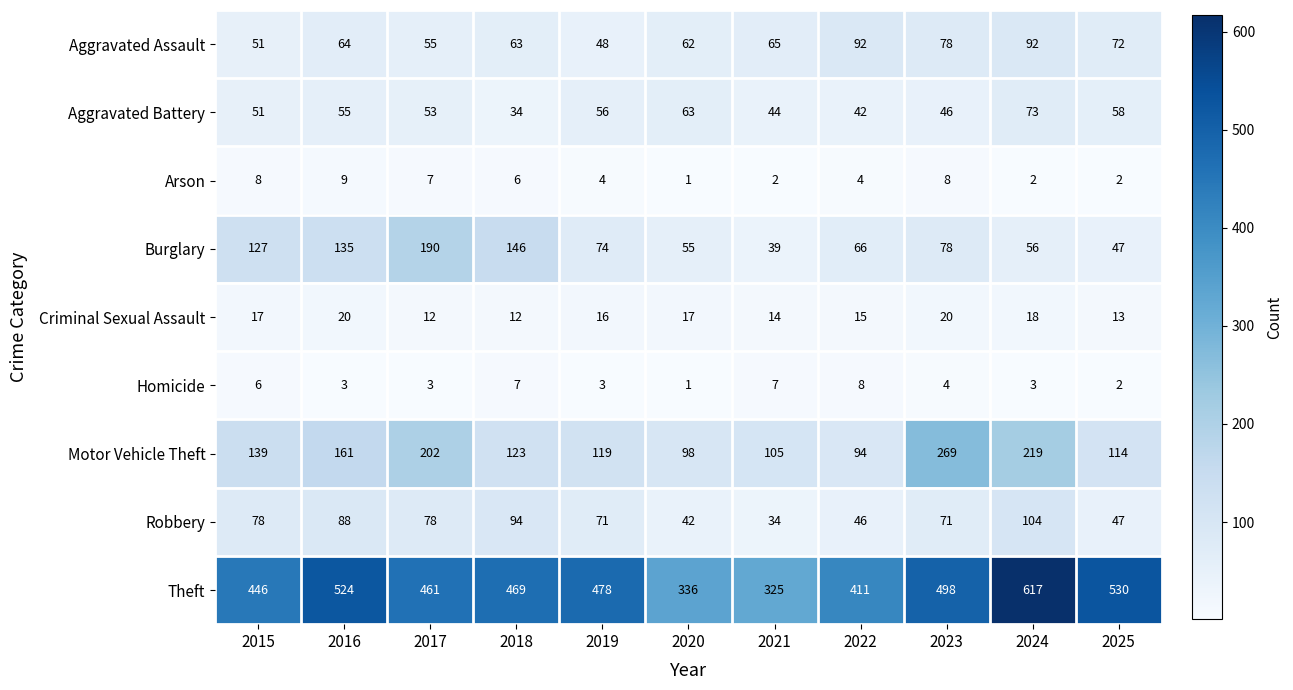

Rank the series by their maximum value, from highest to lowest.

Theft, Motor Vehicle Theft, Burglary, Robbery, Aggravated Assault, Aggravated Battery, Criminal Sexual Assault, Arson, Homicide